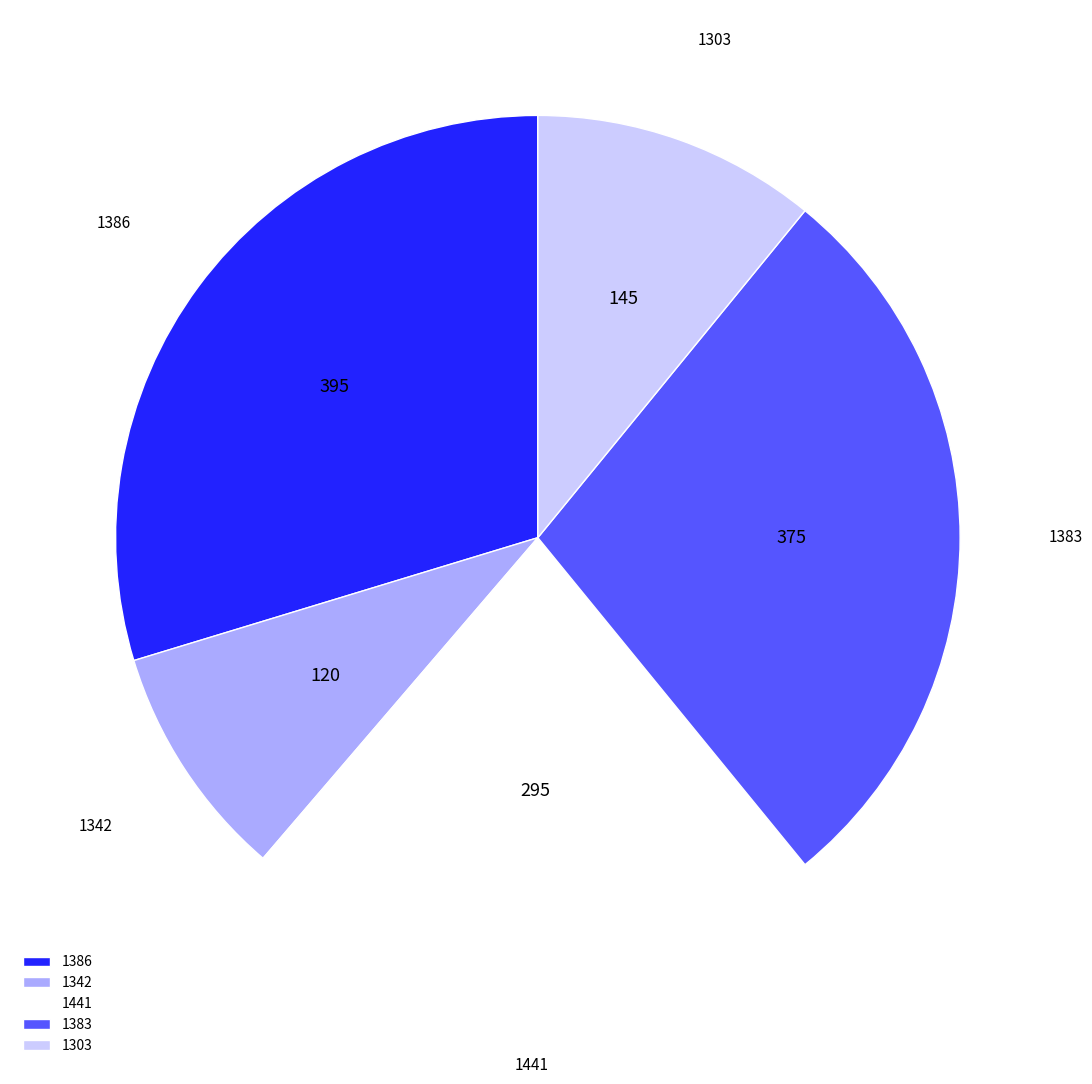

Which slice is the largest?

1386